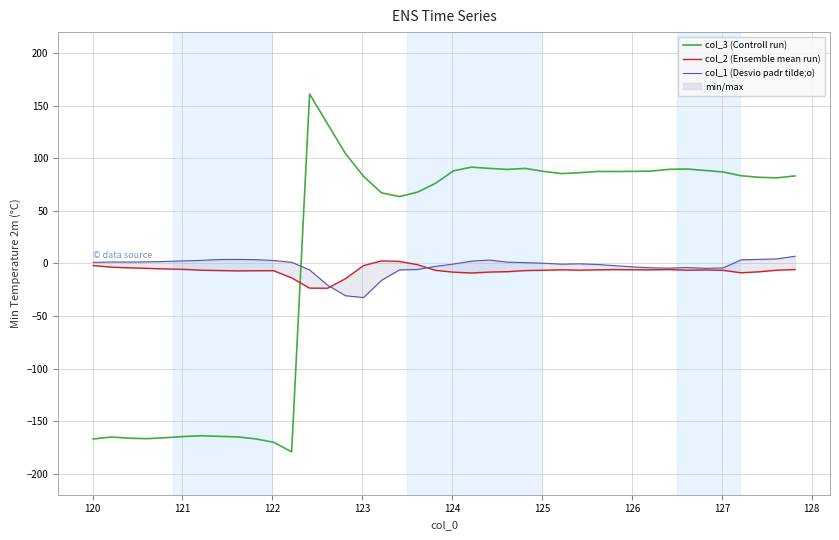

How many interior local valleys does the col_3 (Controll run) series have?

7